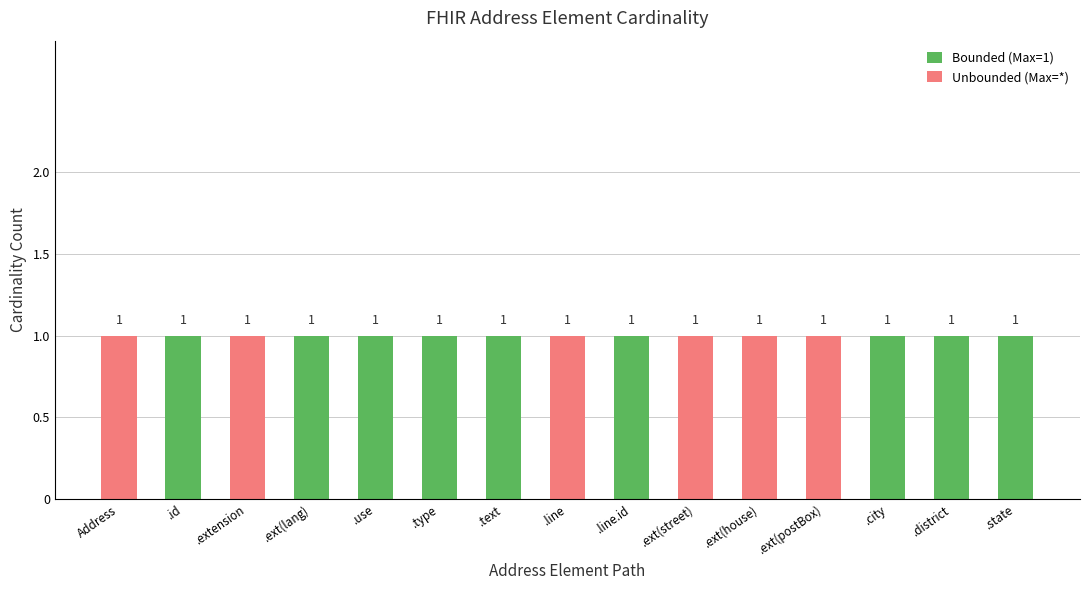

Reading left to right, transcribe the values for Bounded (Max=1).

Address=0	.id=1	.extension=0	.ext(lang)=1	.use=1	.type=1	.text=1	.line=0	.line.id=1	.ext(street)=0	.ext(house)=0	.ext(postBox)=0	.city=1	.district=1	.state=1